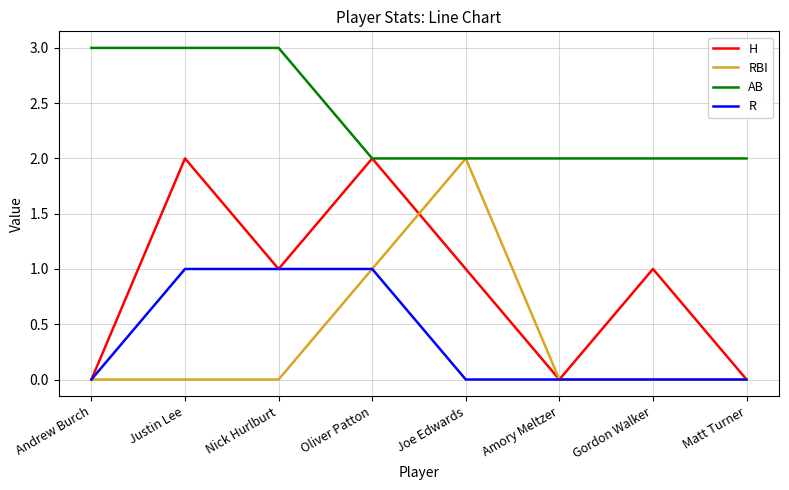

What is the total value across all series at Matt Turner?

2